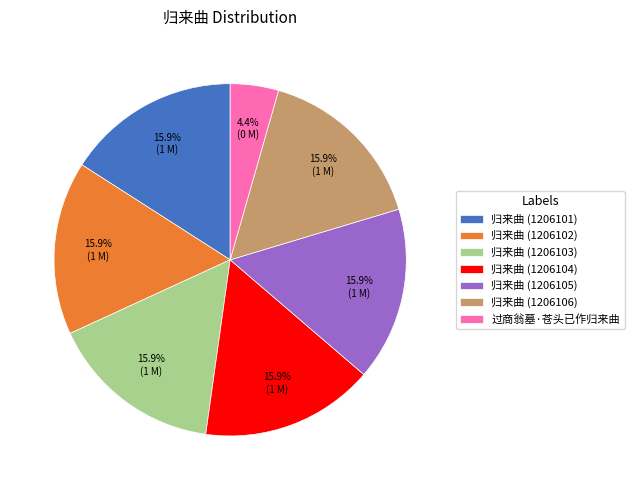

Which category has the smallest portion of the pie?

过商翁墓·苍头已作归来曲